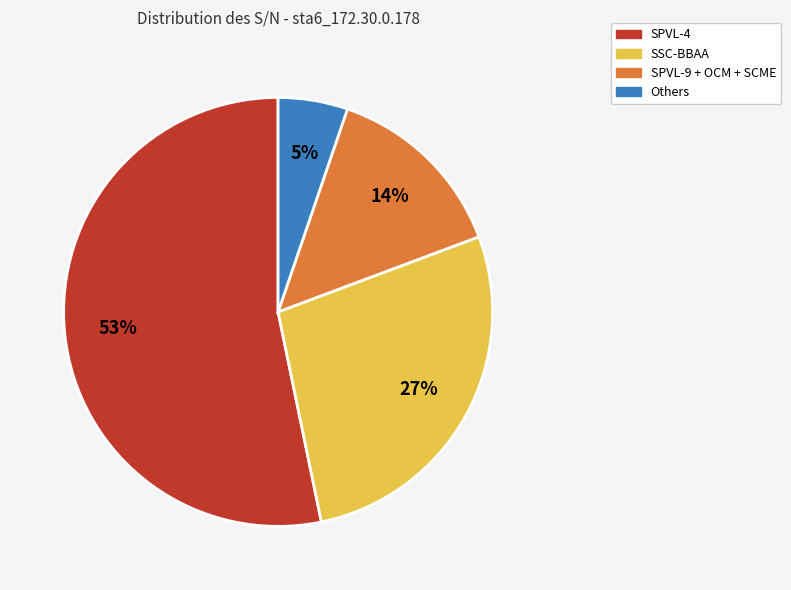

To the nearest percent, what is the difference between the SPVL-9 + OCM + SCME and Others slice percentages?

9%